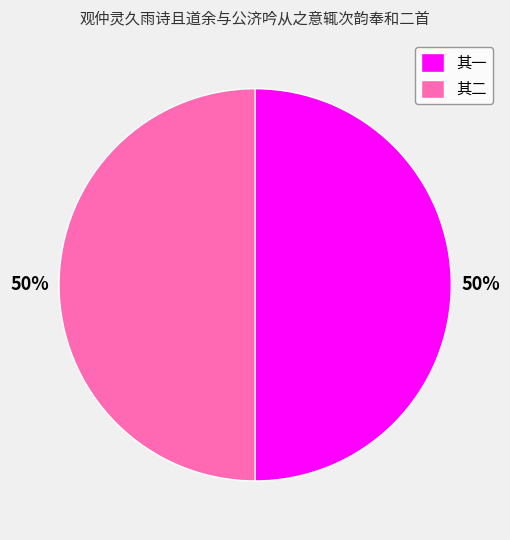

Do 其二 and 其一 together represent more than half of the pie?

Yes